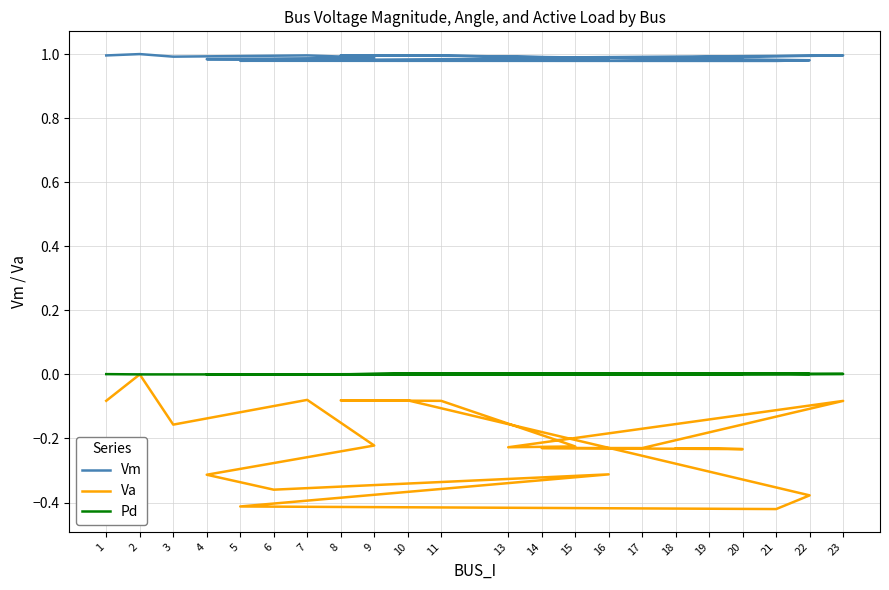

Does the chart display data point markers on the line(s)?

No